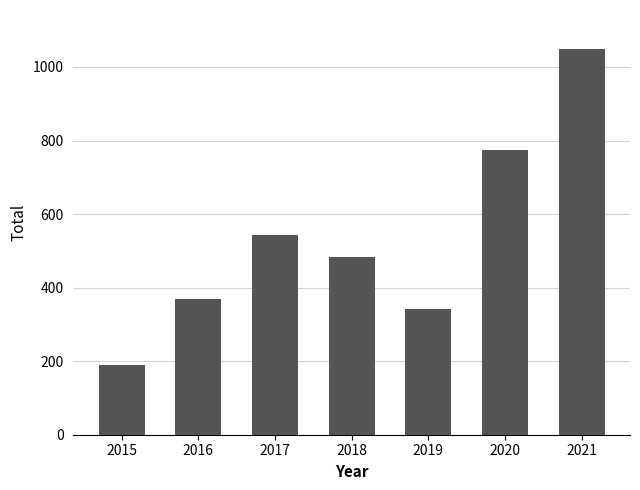

Where does the data first go above 482?

2017